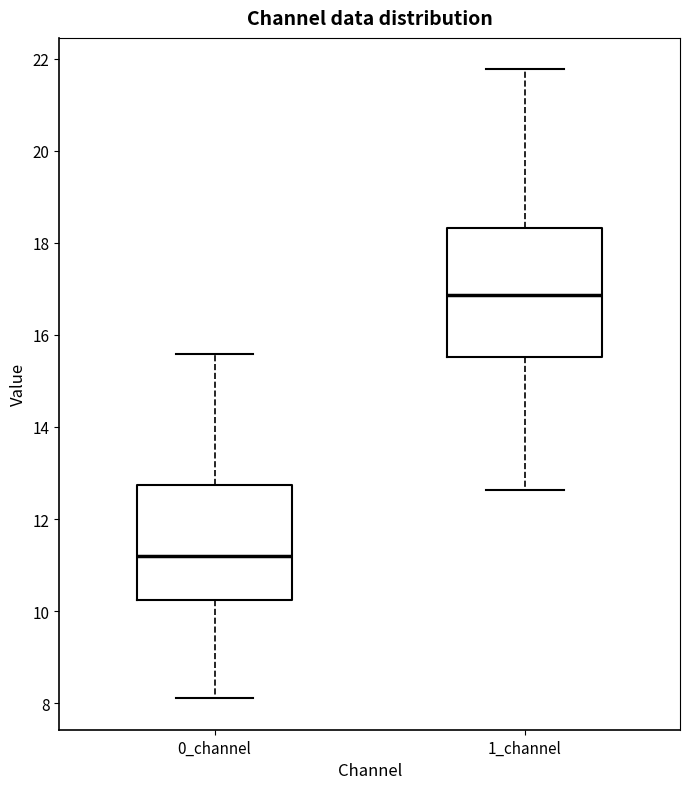

Comparing the boxes themselves (not the whiskers), which one is the tallest?

1_channel